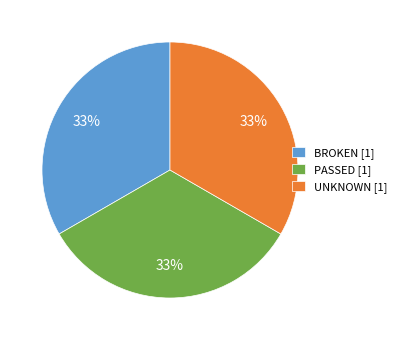

To the nearest percent, what is the average slice percentage?

33%